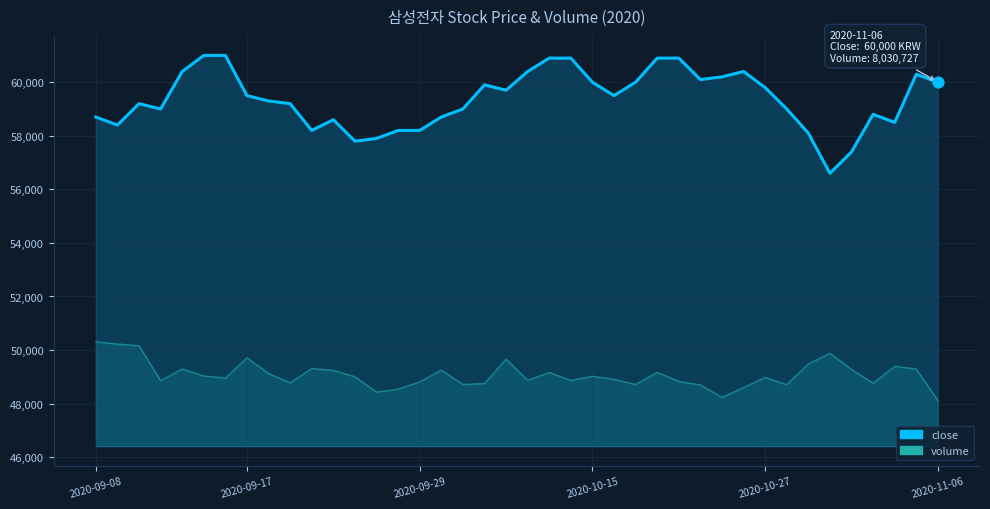

Between 16 and 20, which is larger?

20